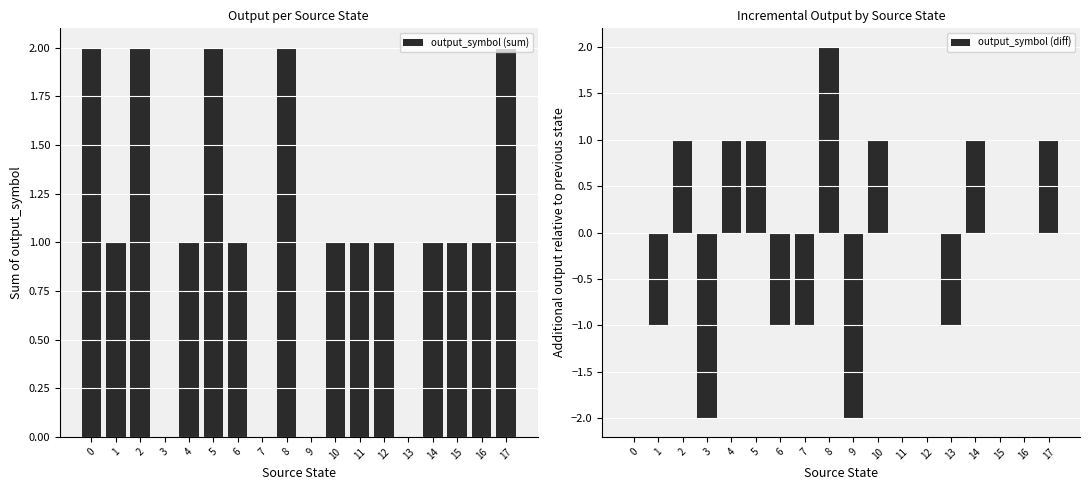

Are the bars horizontal?

No